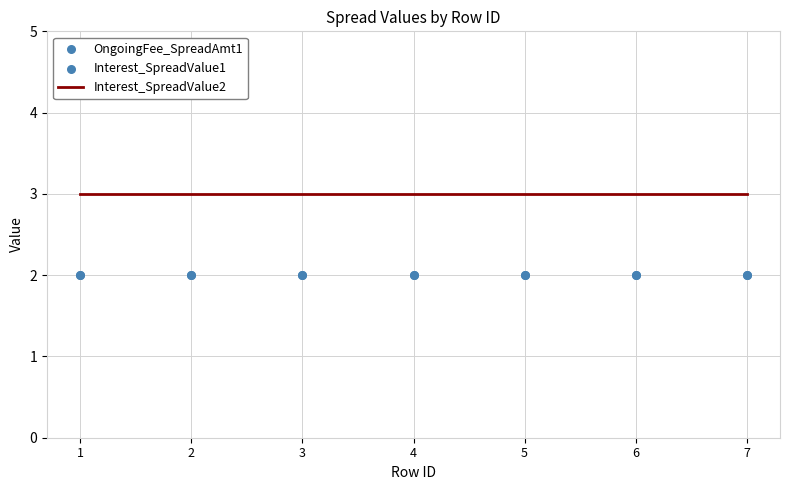

At how many categories does at least one series exceed 2?

7